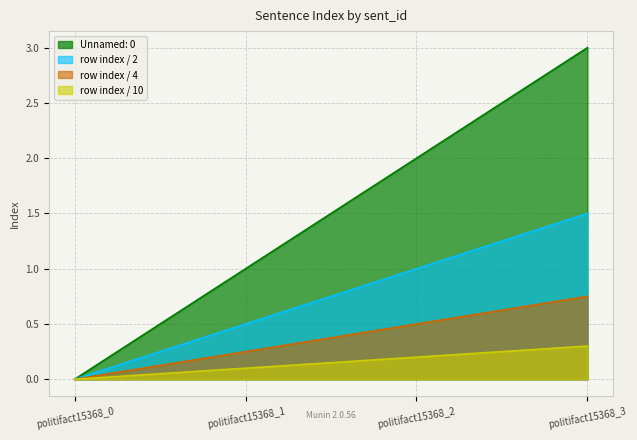

Is it true that the value at politifact15368_0 is 0?

True